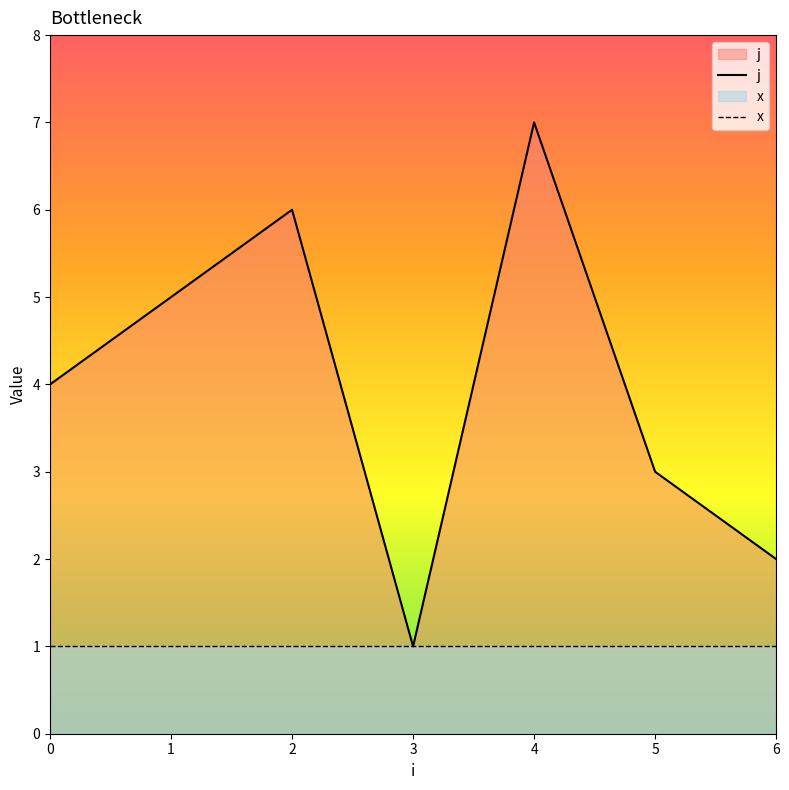

What is the total value across all series at 1?

6